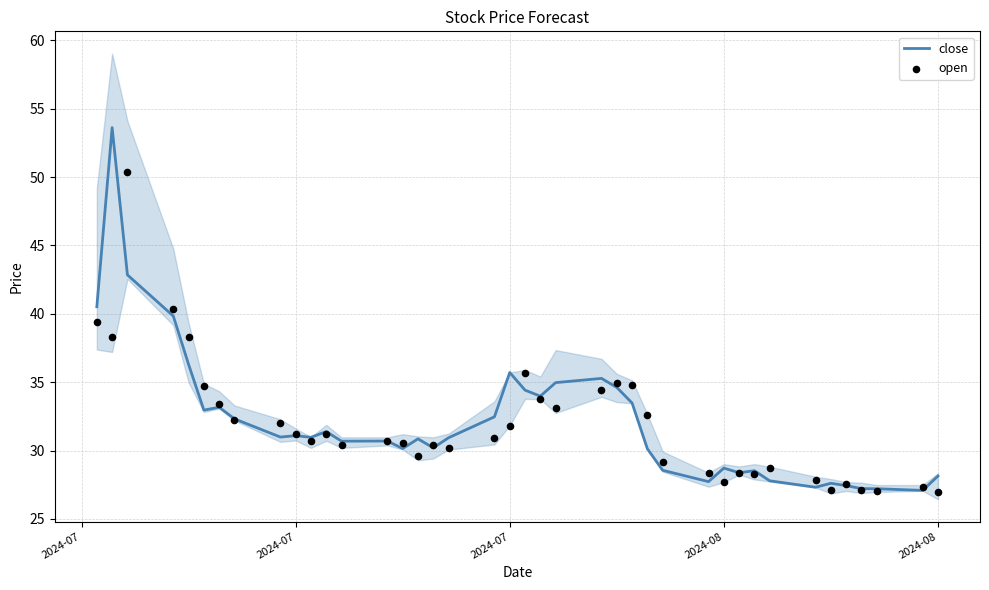

Which series has the widest spread of Y values?

close